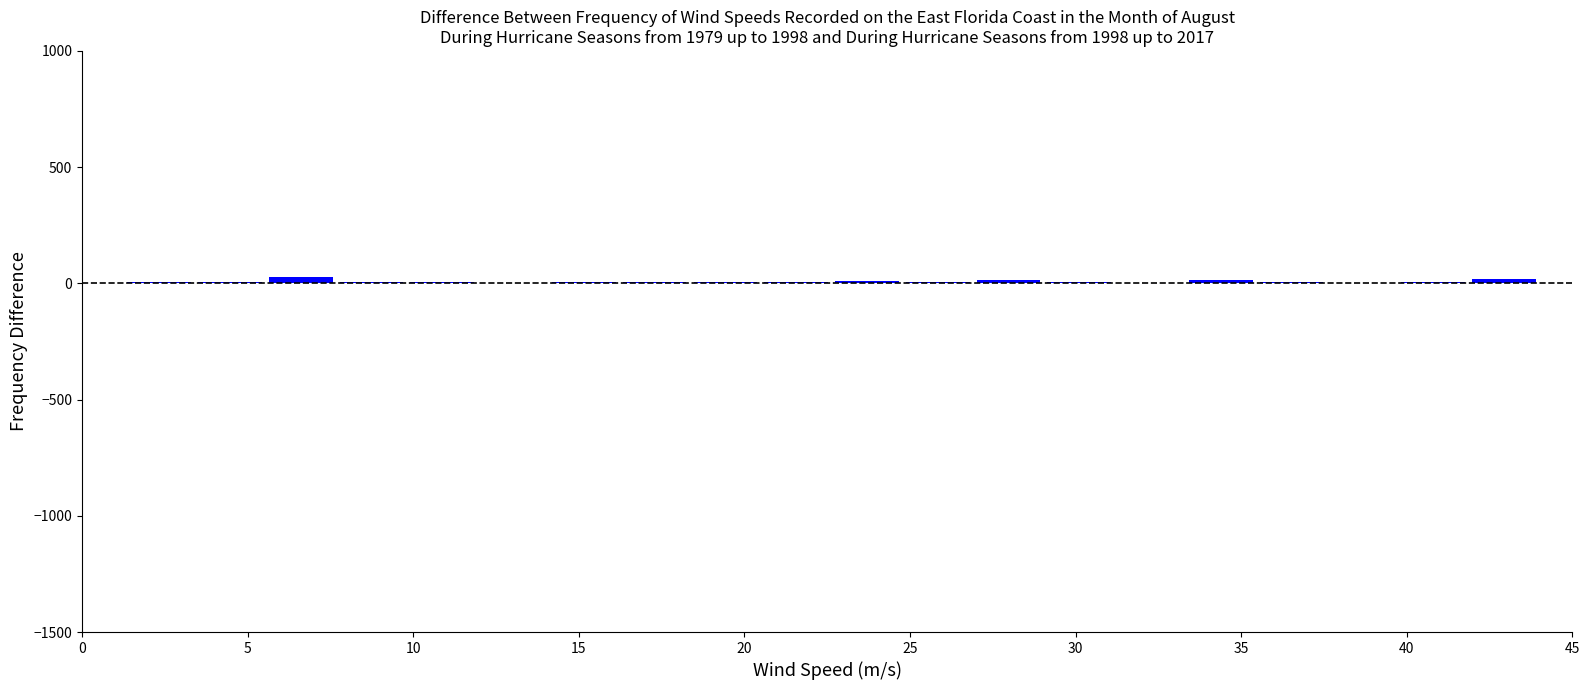

Reading left to right, transcribe this chart: for each bar, give the range it covers on the x-axis and its height. Neither the bar edges nor the heights are printed on the chart, so give them approximately, as read against the axes.

1.5 to 3.5: under 50
3.5 to 5.5: under 50
5.5 to 7.5: under 50
7.5 to 10.0: under 50
10.0 to 12.0: under 50
12.0 to 14.0: 0
14.0 to 16.0: under 50
16.0 to 18.5: under 50
18.5 to 20.5: under 50
20.5 to 22.5: under 50
22.5 to 25.0: under 50
25.0 to 27.0: under 50
27.0 to 29.0: under 50
29.0 to 31.0: under 50
31.0 to 33.5: 0
33.5 to 35.5: under 50
35.5 to 37.5: under 50
37.5 to 39.5: 0
39.5 to 42.0: under 50
42.0 to 44.0: under 50